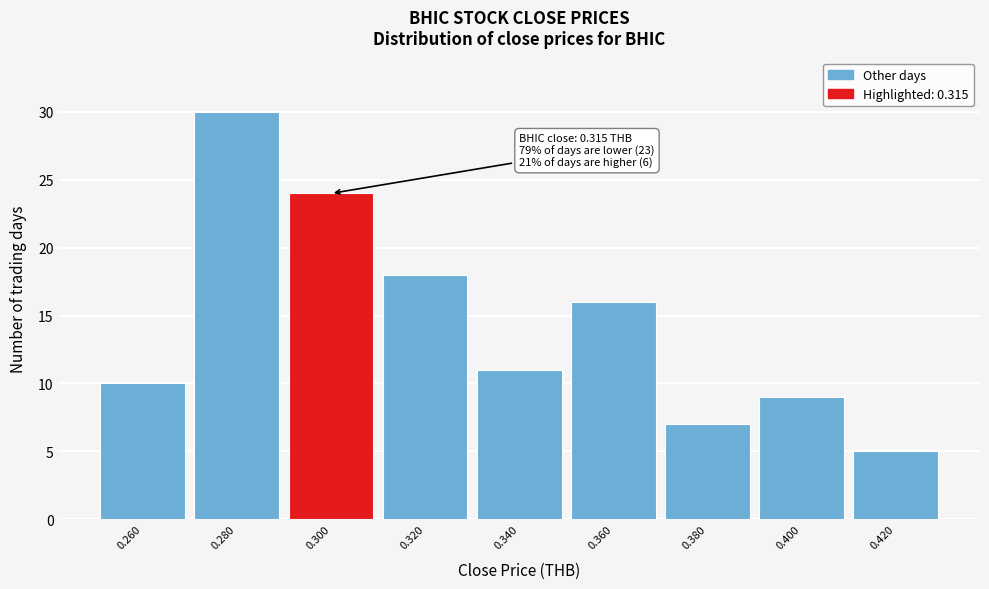

Reading left to right, list all the values displayed in this chart.

0.260=10	0.280=30	0.300=24	0.320=18	0.340=11	0.360=16	0.380=7	0.400=9	0.420=5